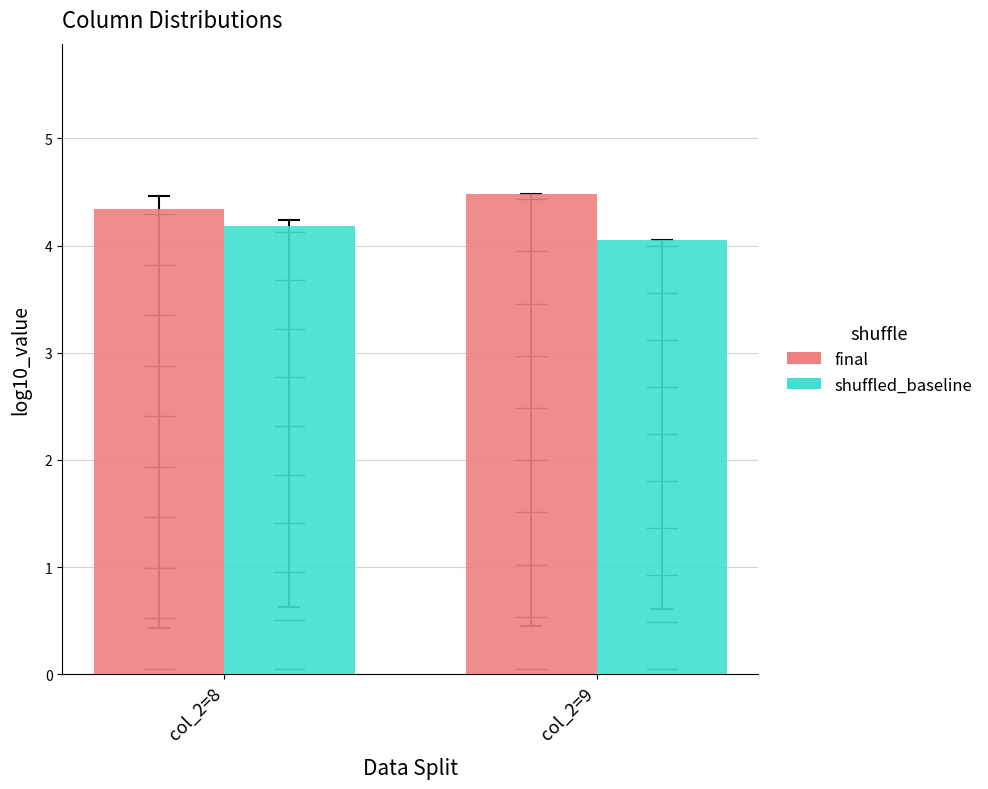

What is the approximate value of final at col_2=8?

4.3